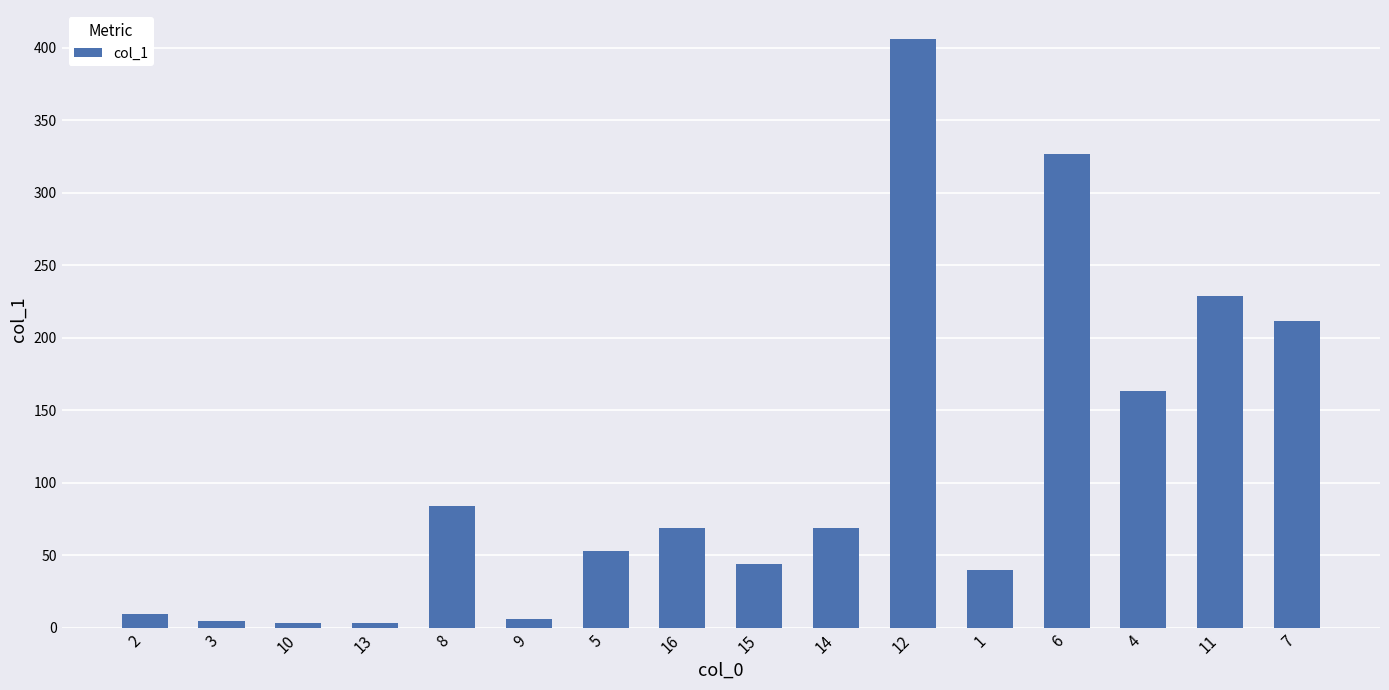

The value at 7 is 211.4. True or false?

True